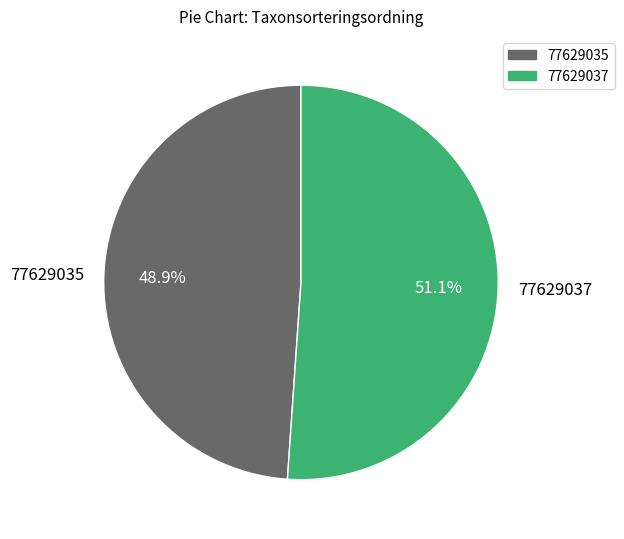

What is the total percentage of 77629037 and 77629035?

100.0%